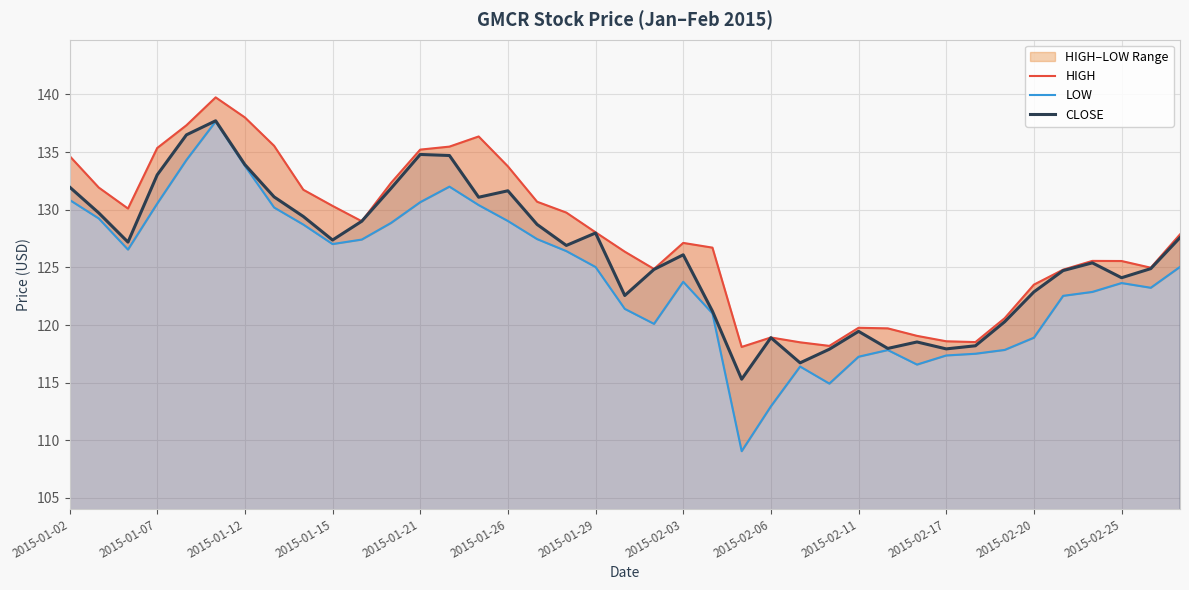

The CLOSE series shows 161.2 at 2015-02-11. True or false?

False